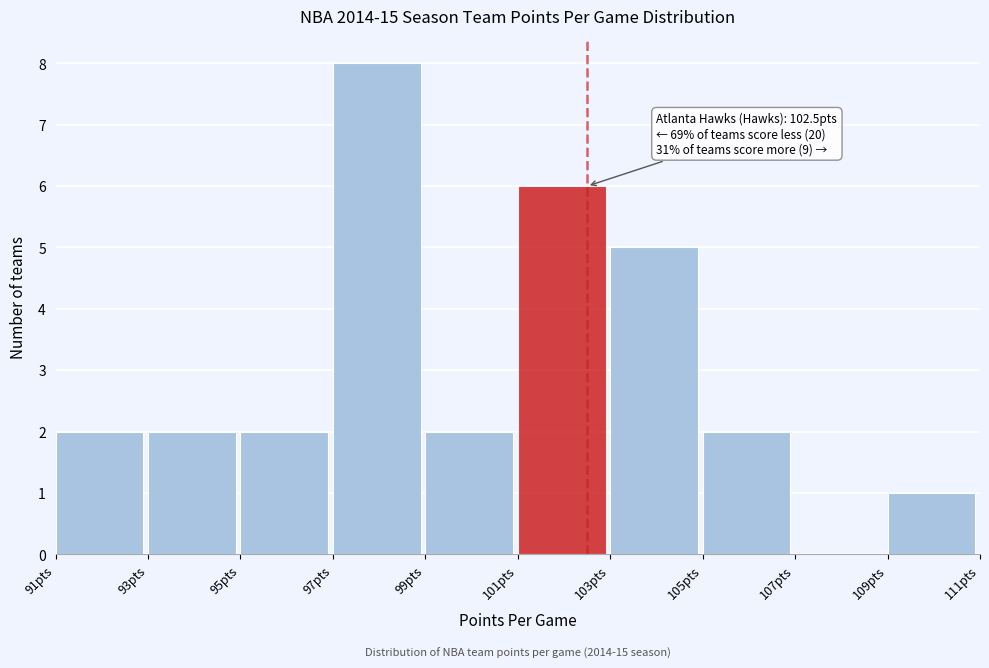

Over which range of the x-axis is the bar tallest?

97 to 99